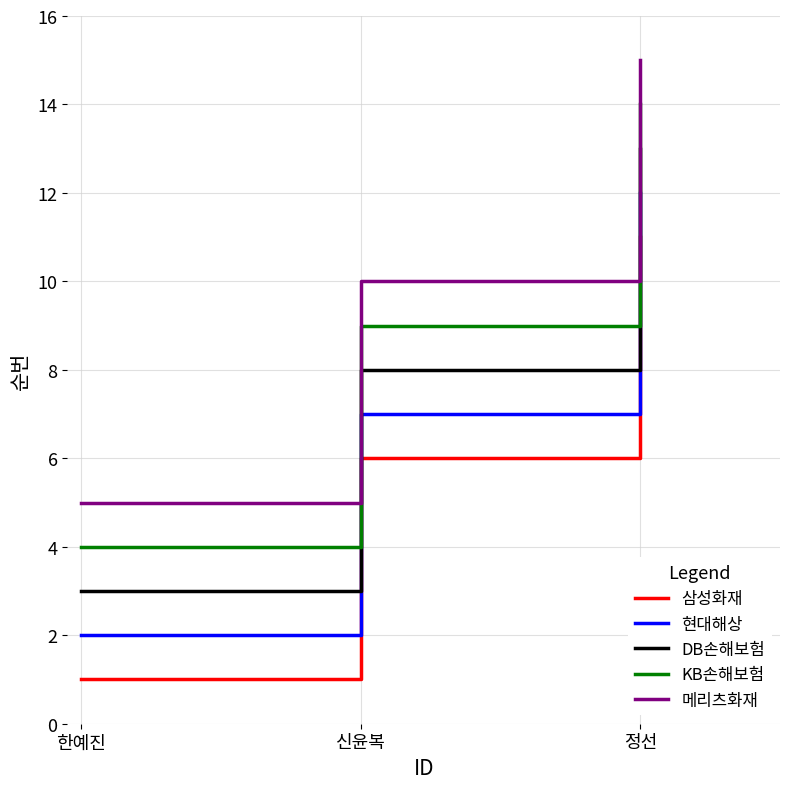

Which series has the largest total across all categories?

메리츠화재